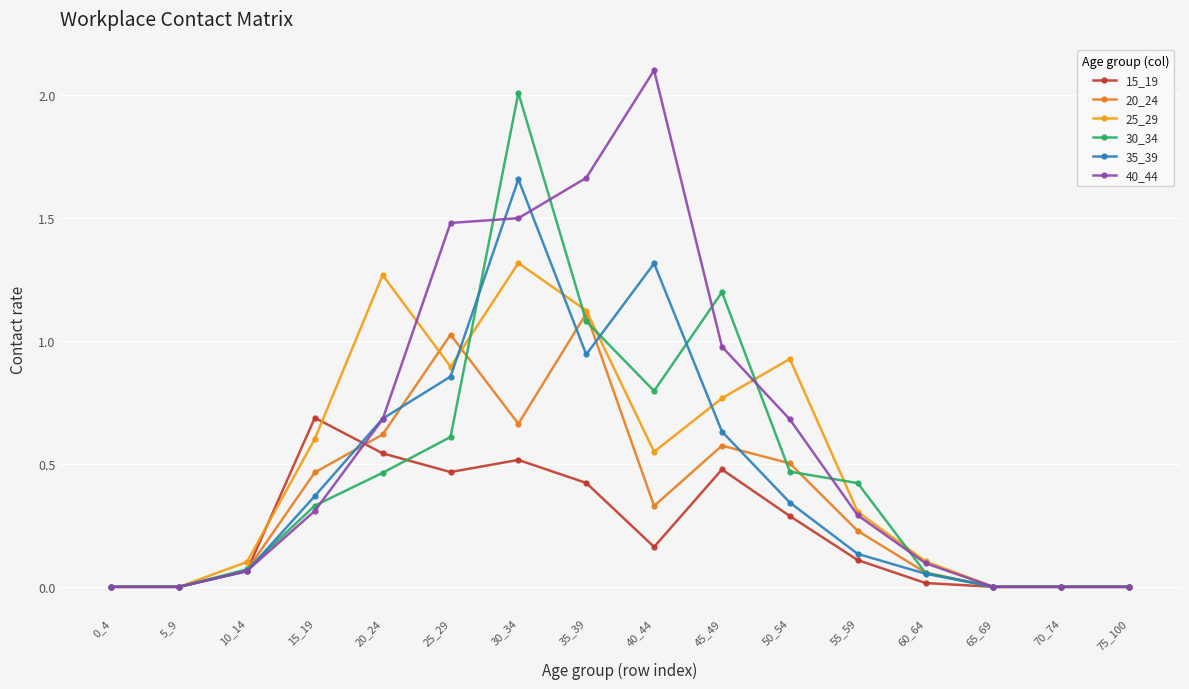

What is the sum of the 20_24 values at 20_24 and 35_39?

1.7